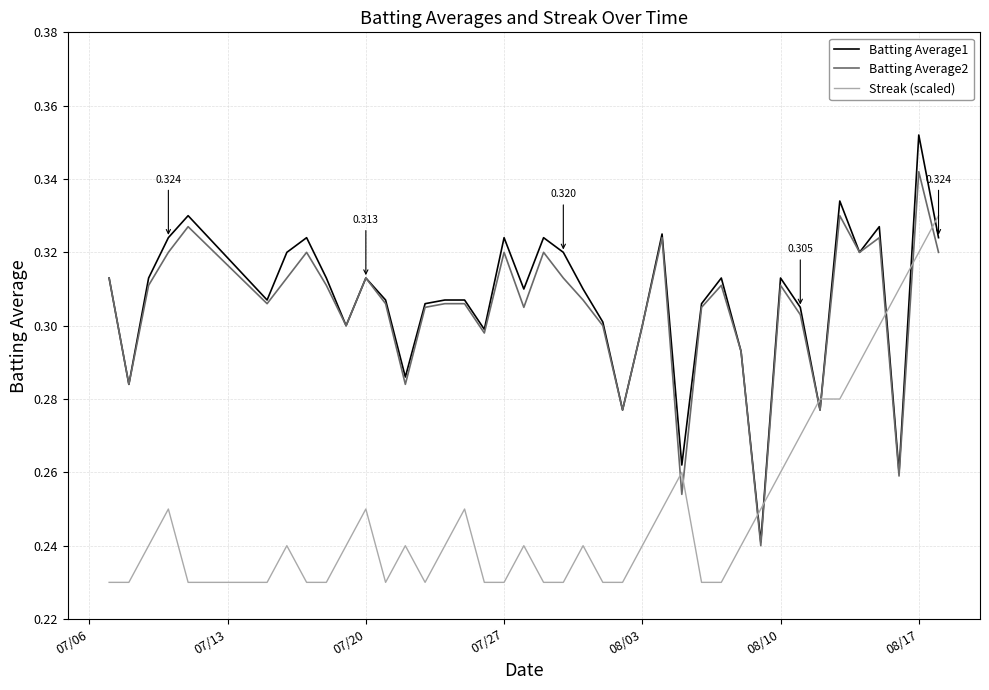

After their last crossing, which series has the higher values: Streak (scaled) or Batting Average2?

Streak (scaled)